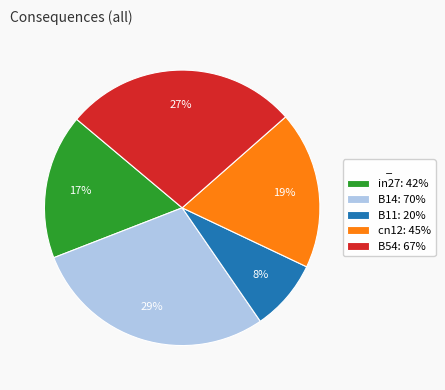

What percentage is the B54 slice, to the nearest percent?

27%